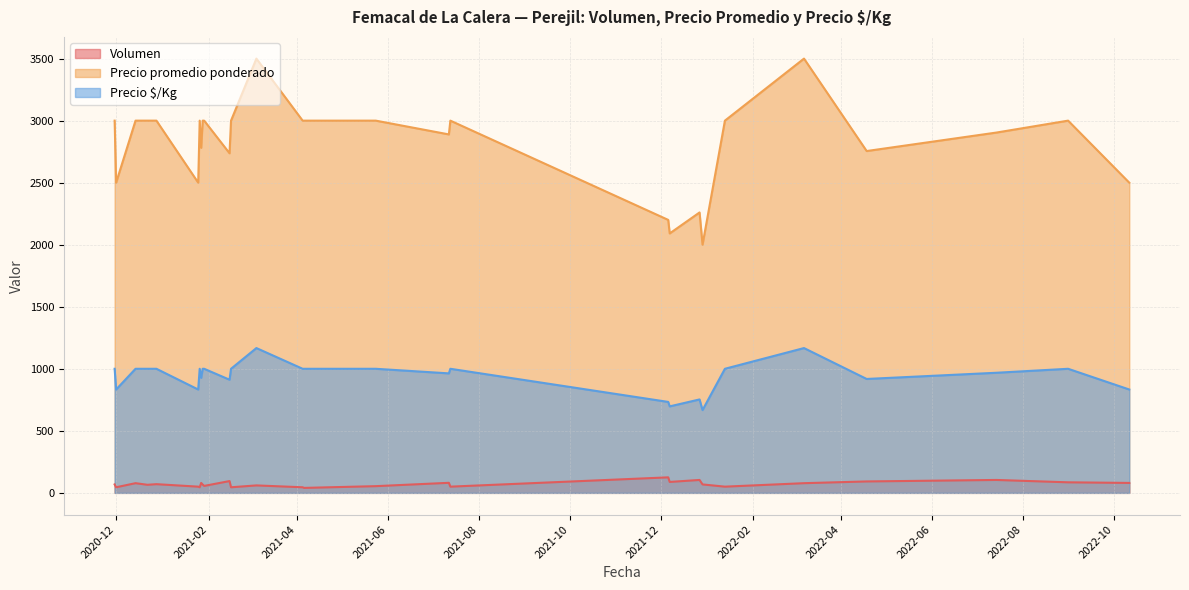

At which category is the sum across all series the highest?

2022-03-07